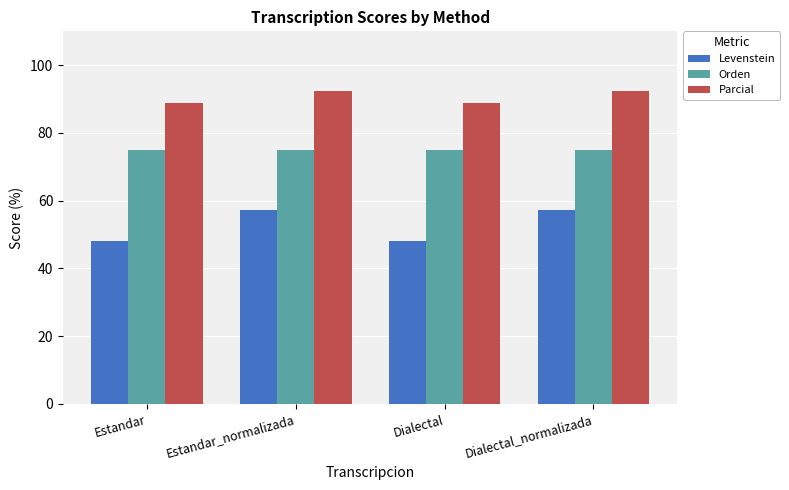

Which series has the largest range (max minus min)?

Levenstein